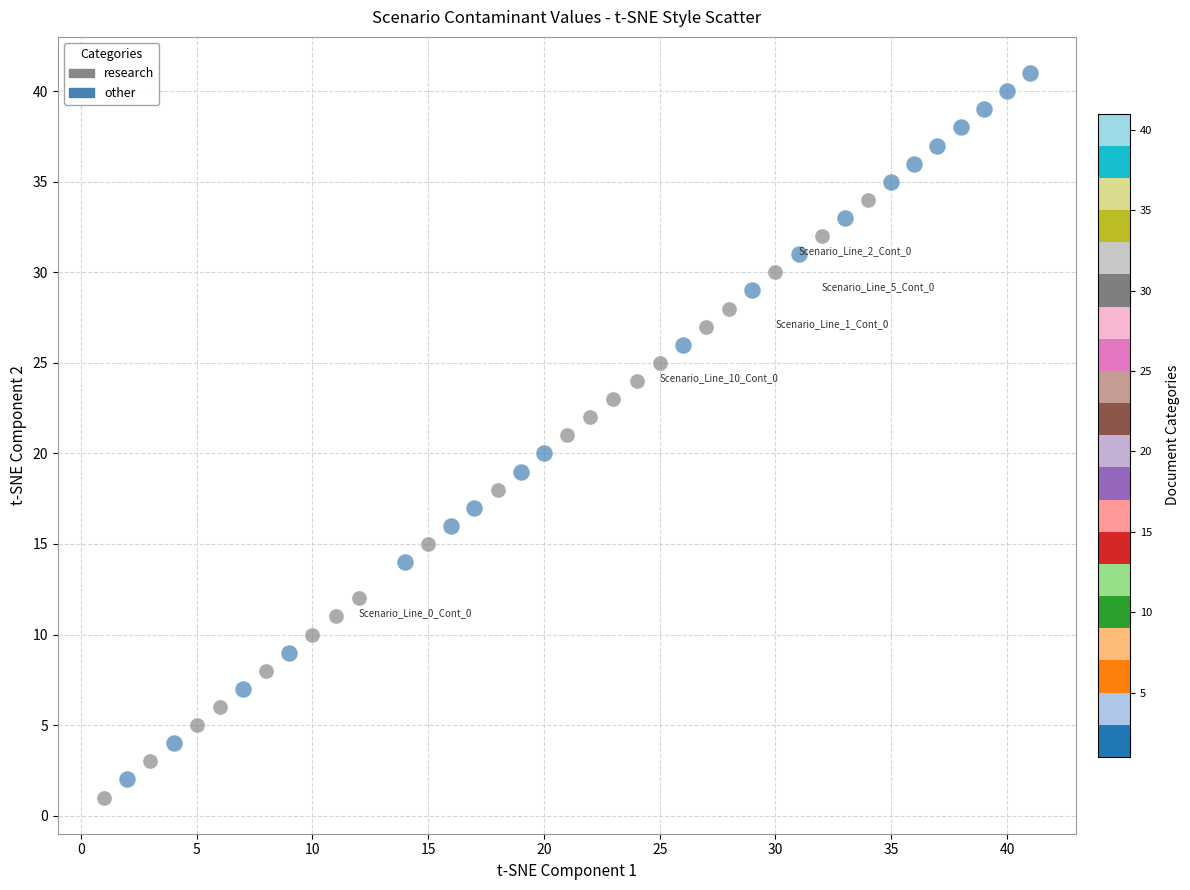

Which series has the widest spread of Y values?

other